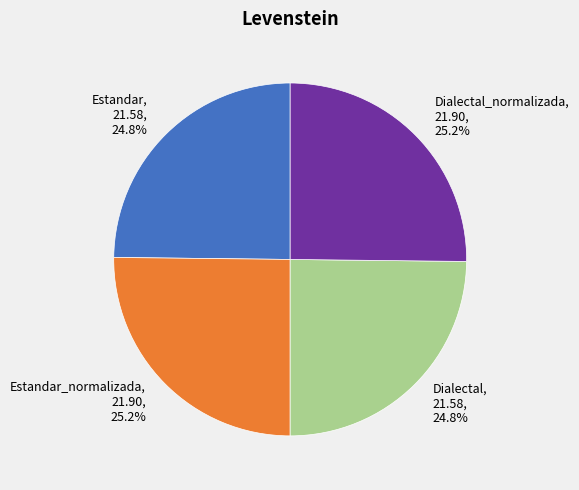

To the nearest percent, what percentage of the pie is Estandar_normalizada?

25%